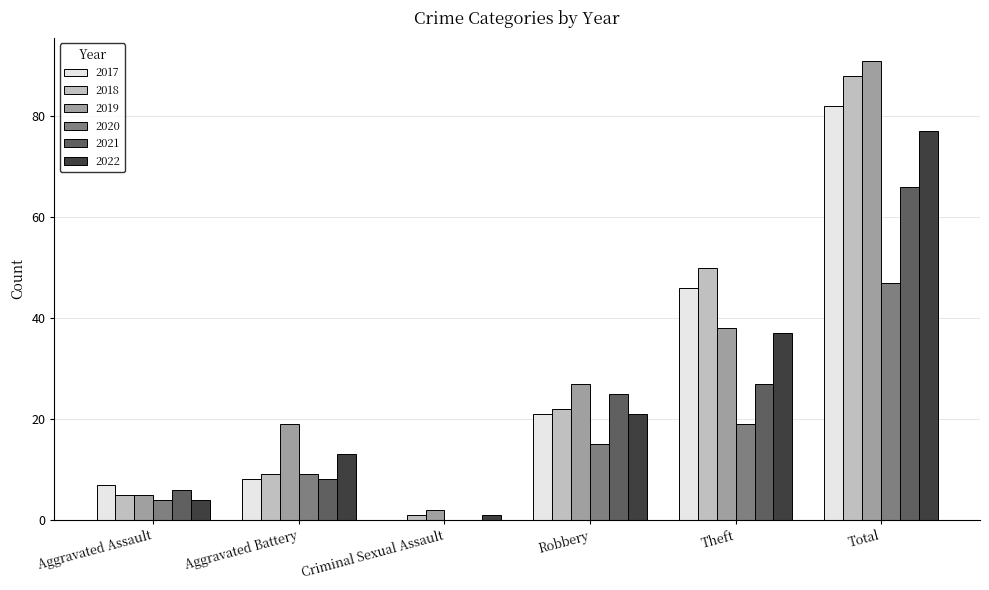

Which series has the largest total across all categories?

2019